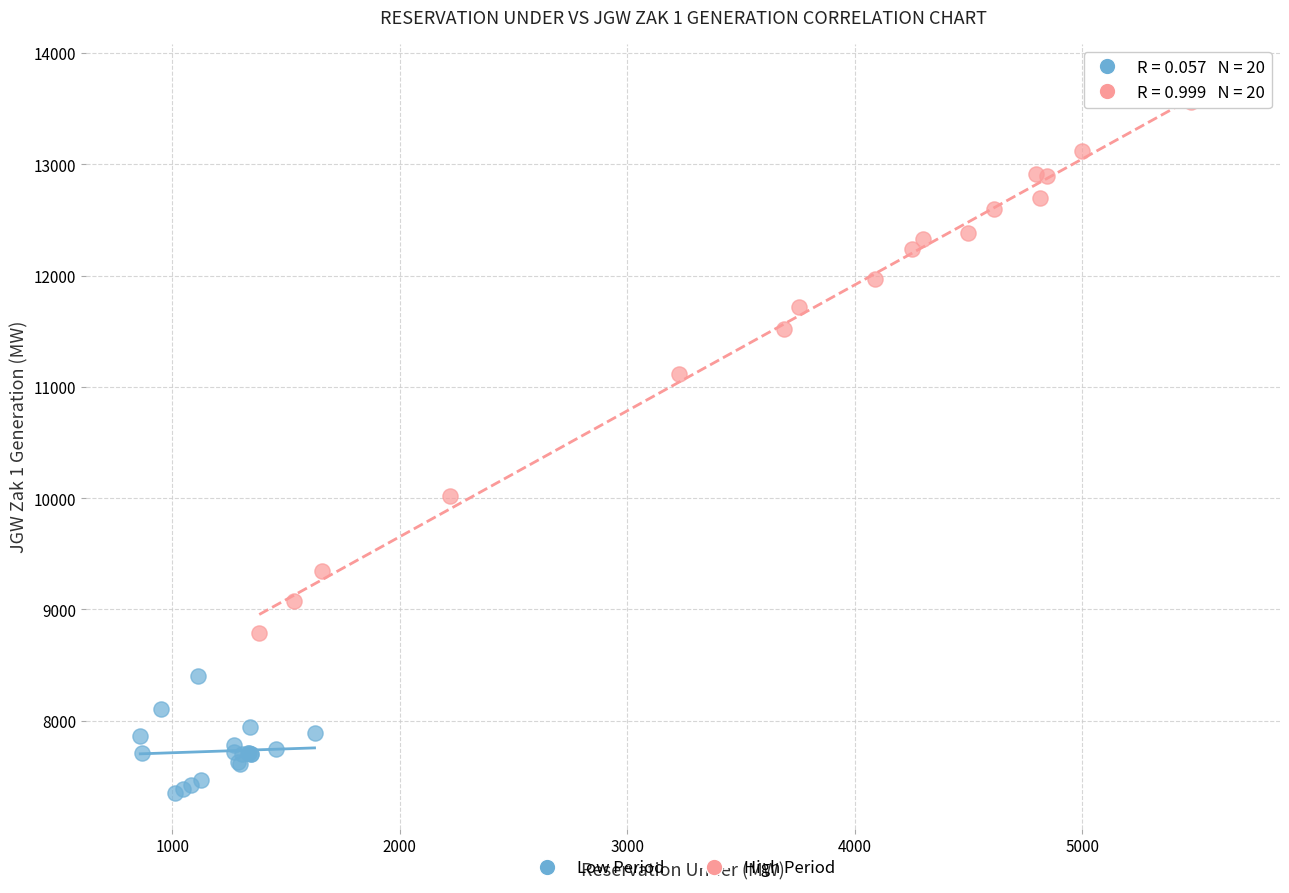

Which series contains the highest Y value?

High Period